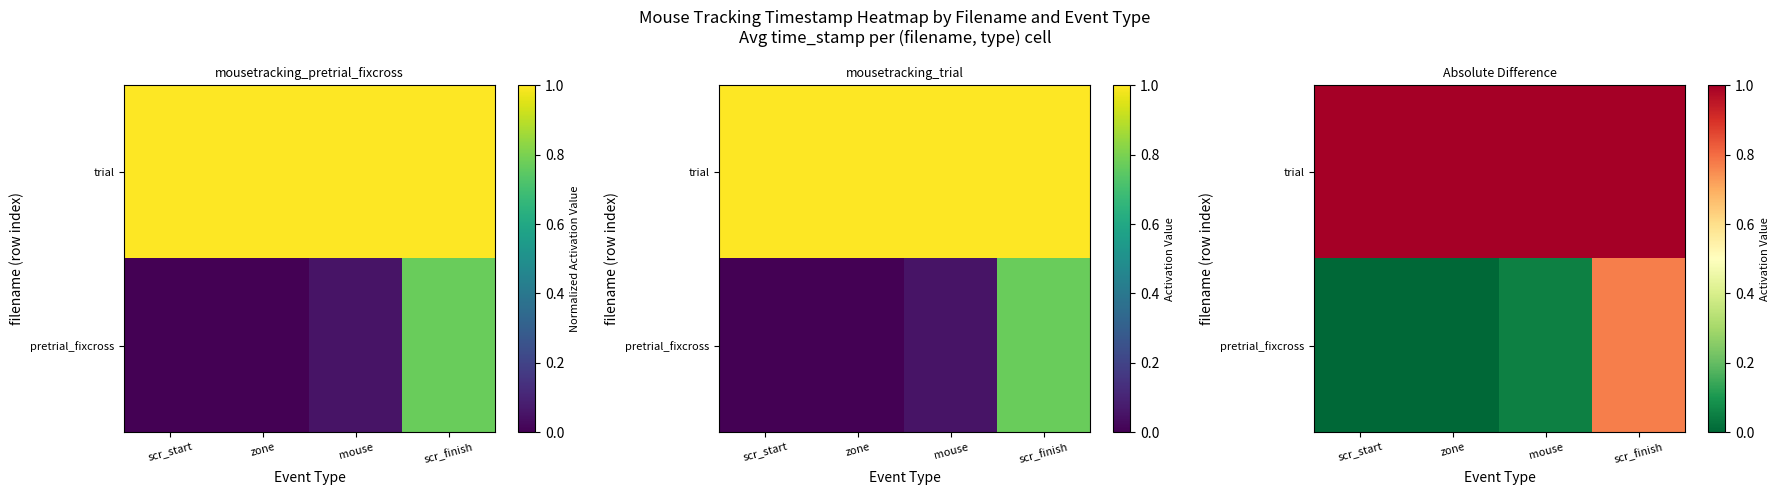

True or false: pretrial_fixcross has a value of -0.5 at scr_start.

False